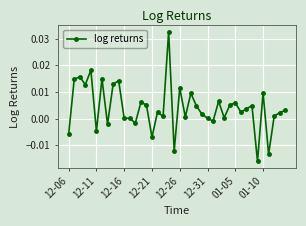

Rank the categories by value from highest to lowest.

18, 12-26, 12-16, 01-05, 12-11, 9, 8, 12-21, 20, 35, 22, 27, 13, 30, 14, 29, 33, 23, 32, 39, 16, 31, 38, 24, 37, 17, 21, 28, 25, 11, 10, 26, 12, 01-10, 12-31, 12-06, 15, 19, 36, 34